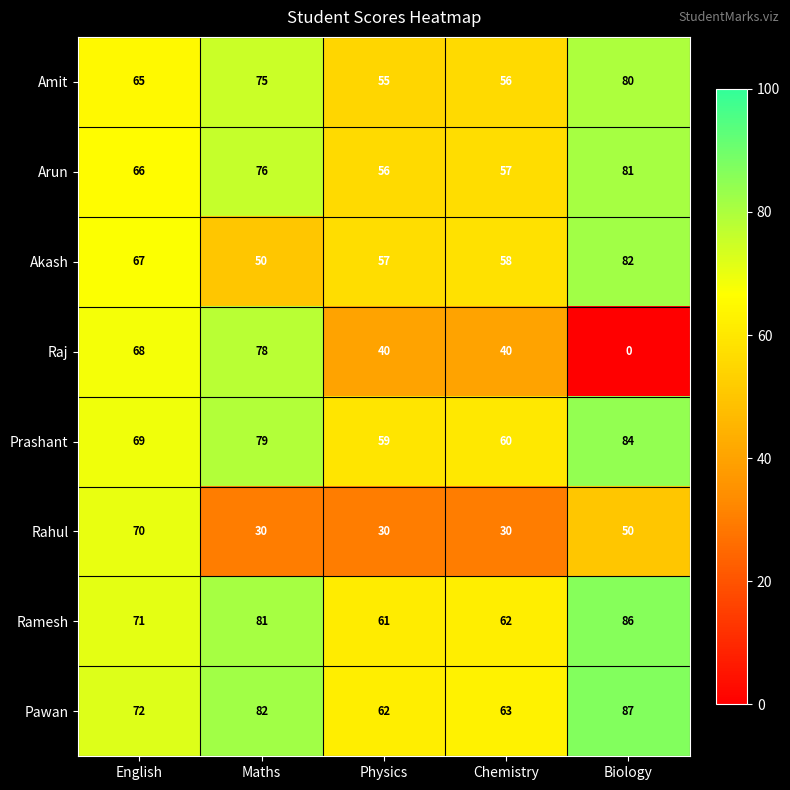

At Physics, list the series in order from largest to smallest.

Pawan, Ramesh, Prashant, Akash, Arun, Amit, Raj, Rahul